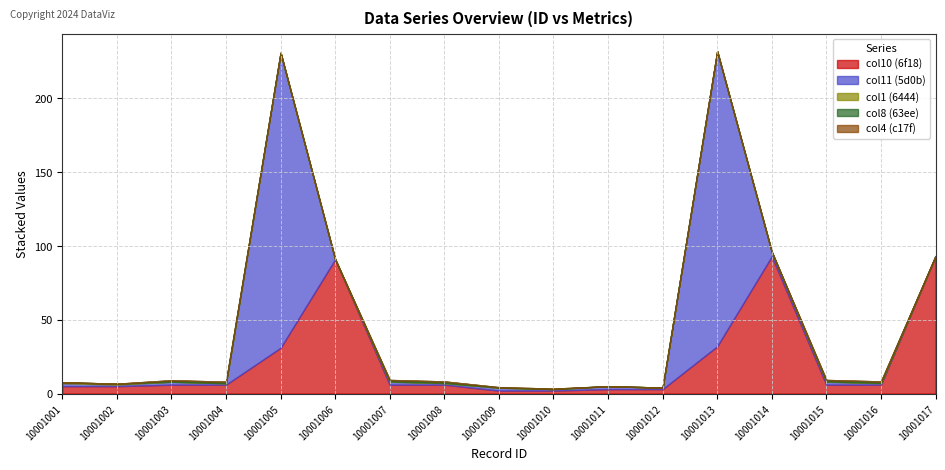

At which category does the chart reach its minimum across all series?

10001006